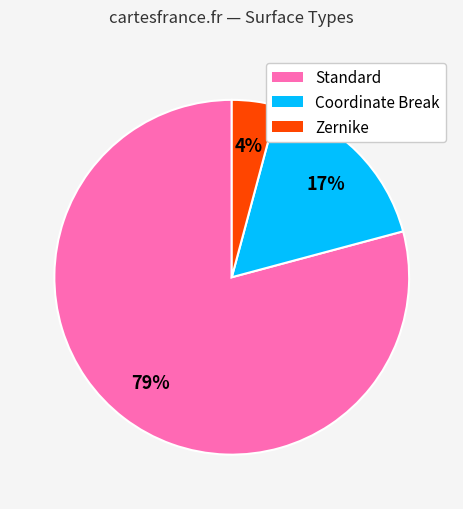

Approximately how many times larger is the value at Zernike compared to Standard?

0.1